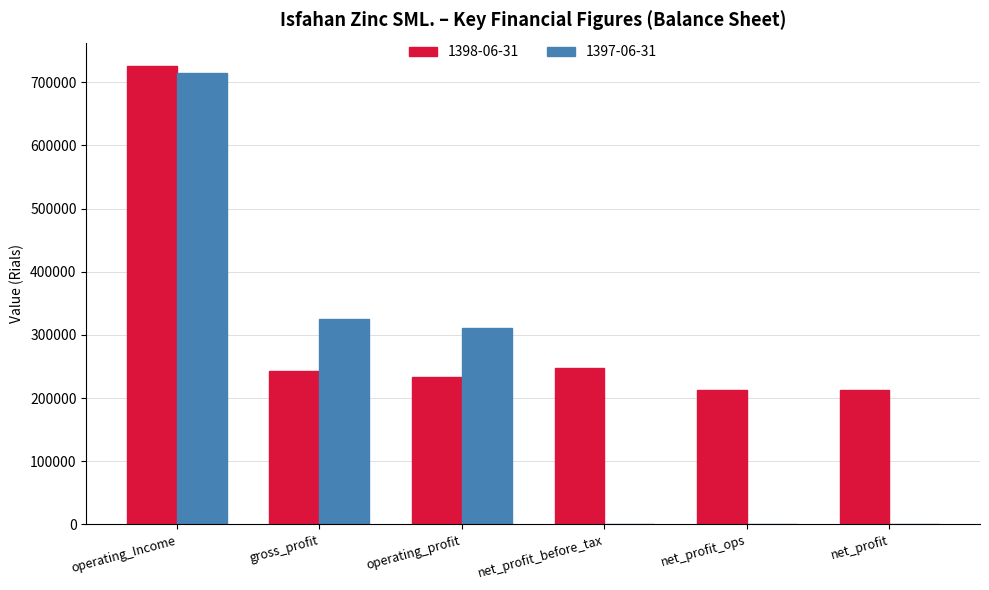

Which category has the highest value in the 1398-06-31 series?

operating_Income